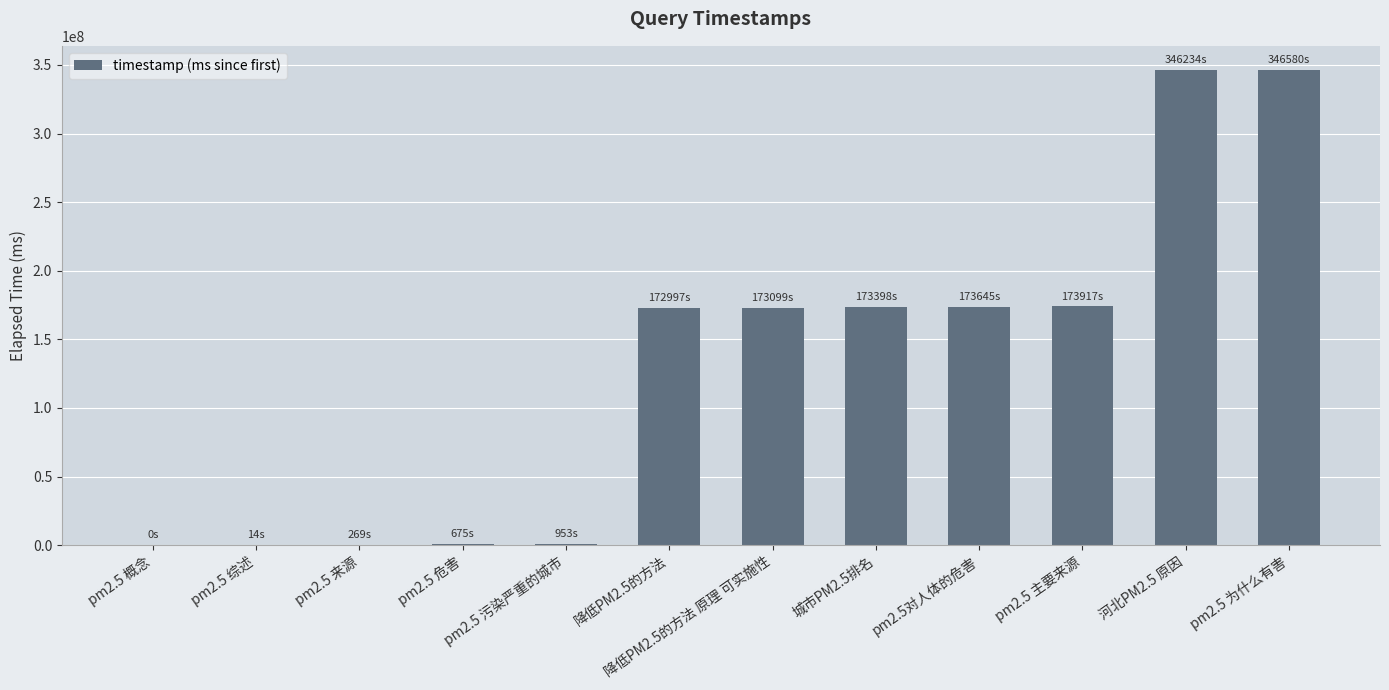

Are the bars horizontal?

No